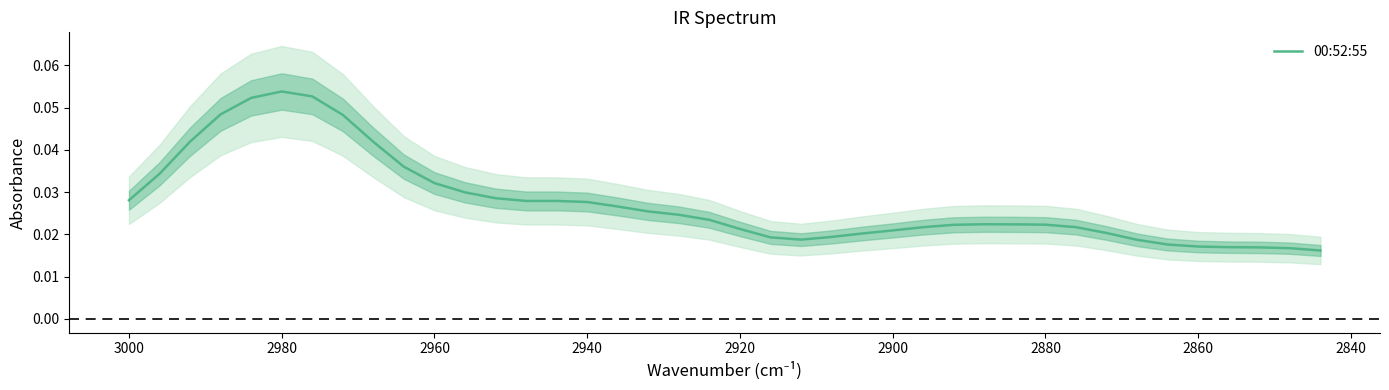

How many interior local valleys (lower than both neighbors) does the data have?

1